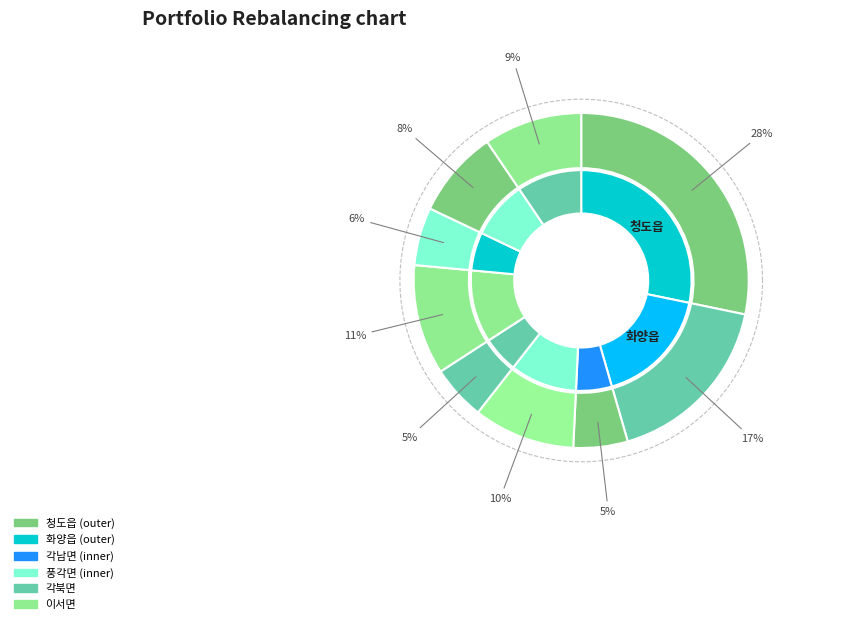

Is there any slice that represents more than half of the pie?

No